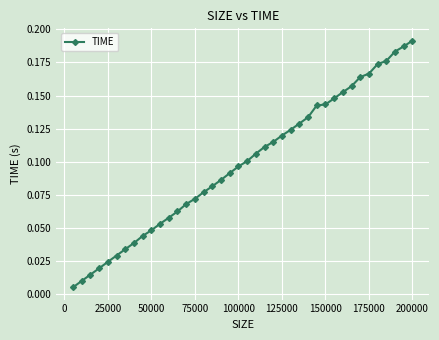

True or false: the data has more than 0 interior local peaks.

False